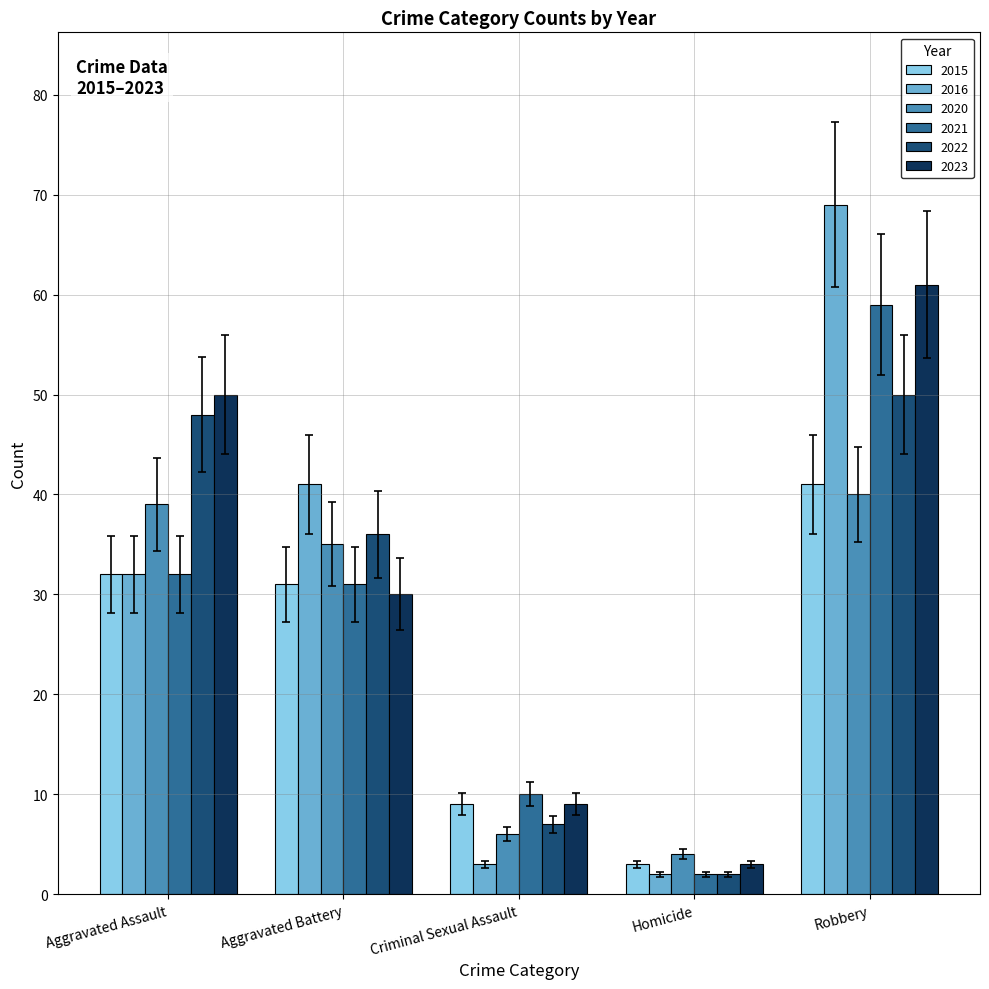

Reading right to left, extract all data points from this chart.

2015: Robbery=41	Homicide=3	Criminal Sexual Assault=9	Aggravated Battery=31	Aggravated Assault=32
2016: Robbery=69	Homicide=2	Criminal Sexual Assault=3	Aggravated Battery=41	Aggravated Assault=32
2020: Robbery=40	Homicide=4	Criminal Sexual Assault=6	Aggravated Battery=35	Aggravated Assault=39
2021: Robbery=59	Homicide=2	Criminal Sexual Assault=10	Aggravated Battery=31	Aggravated Assault=32
2022: Robbery=50	Homicide=2	Criminal Sexual Assault=7	Aggravated Battery=36	Aggravated Assault=48
2023: Robbery=61	Homicide=3	Criminal Sexual Assault=9	Aggravated Battery=30	Aggravated Assault=50